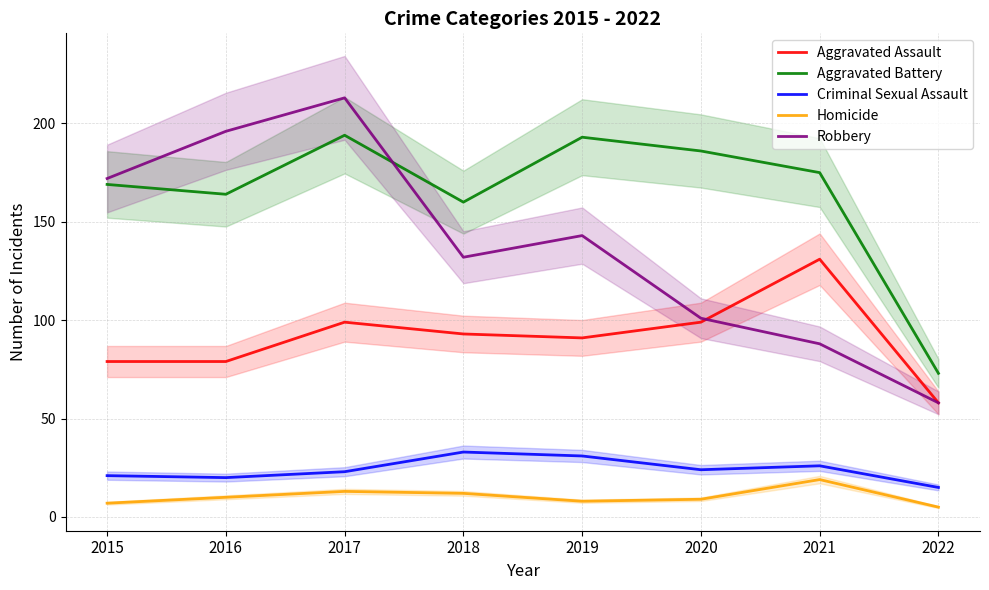

What are all the series names shown in the legend?

Aggravated Assault, Aggravated Battery, Criminal Sexual Assault, Homicide, Robbery